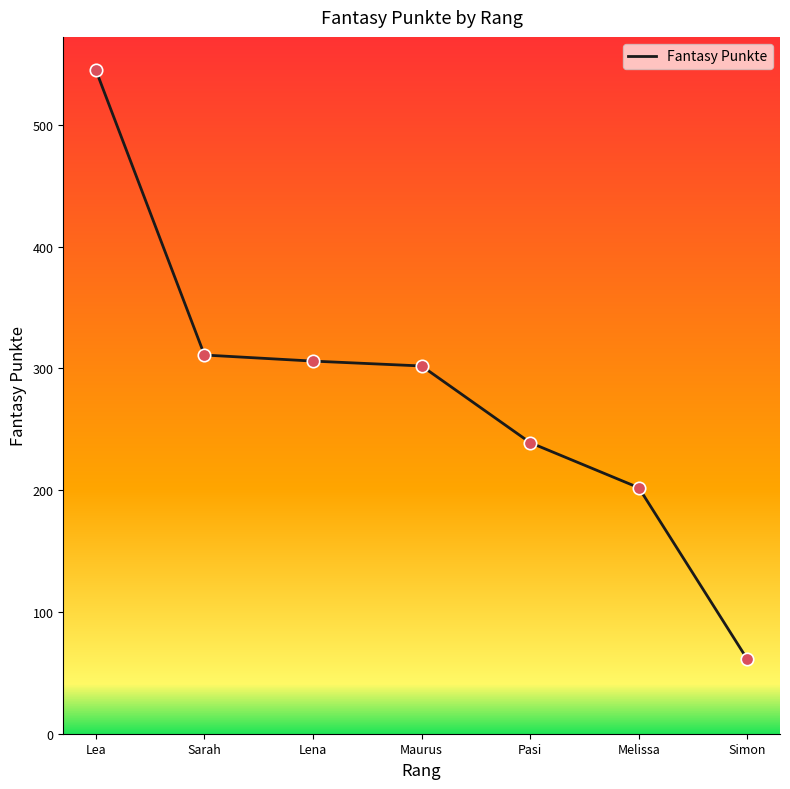

Approximately how many times larger is the value at Lea compared to Lena?

1.8